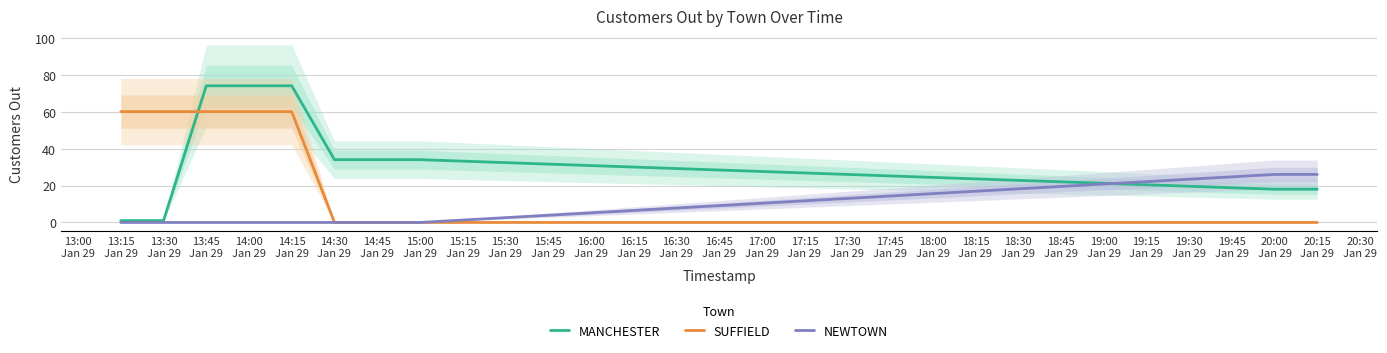

True or false: NEWTOWN has more than 1 points higher than both neighbors.

False